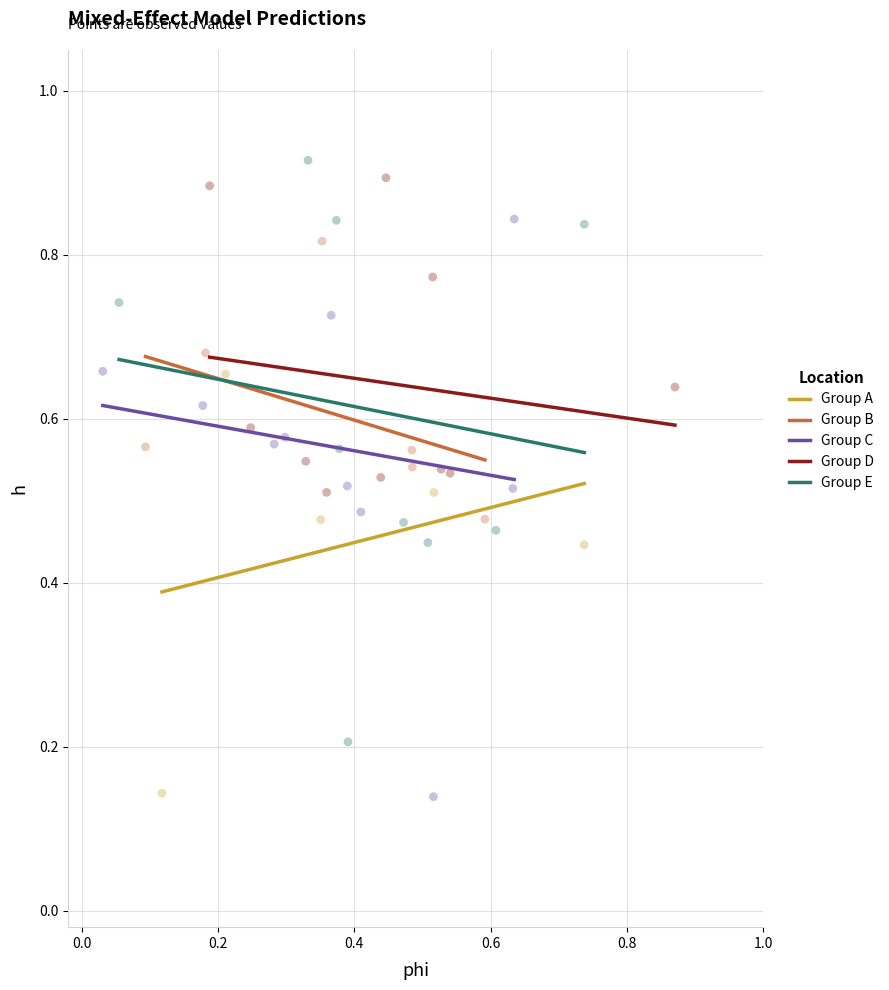

What are all the series names shown in the legend?

Group A, Group B, Group C, Group D, Group E